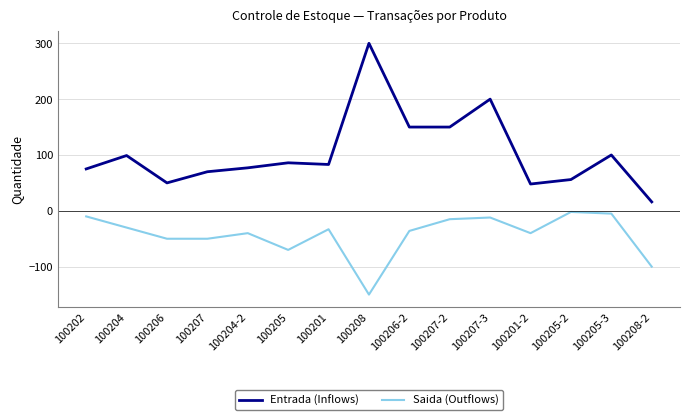

How many values in the Saida (Outflows) series are below -36?

7